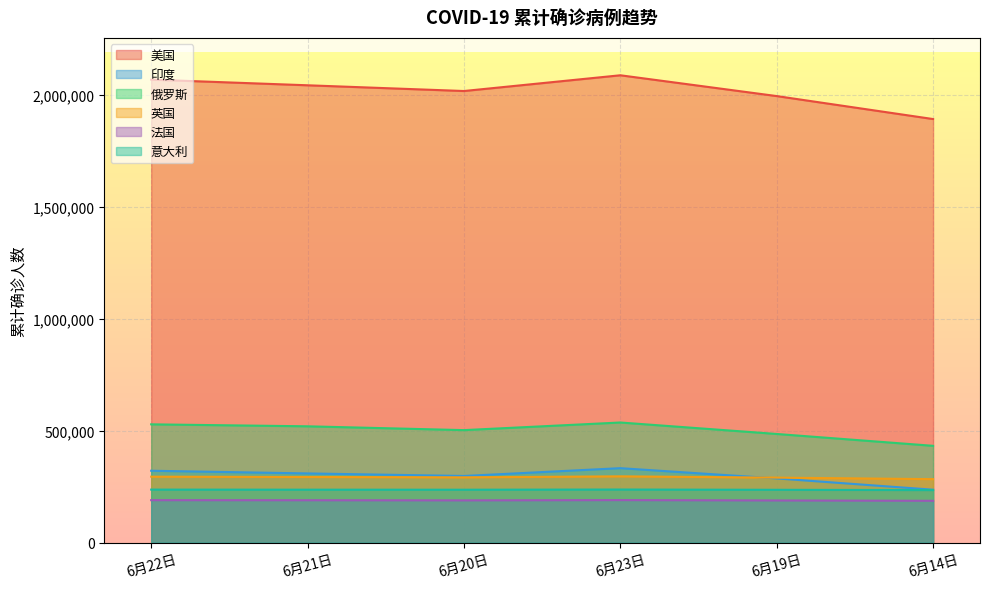

Rank the series at 6月14日 from highest to lowest value.

美国, 俄罗斯, 英国, 印度, 意大利, 法国